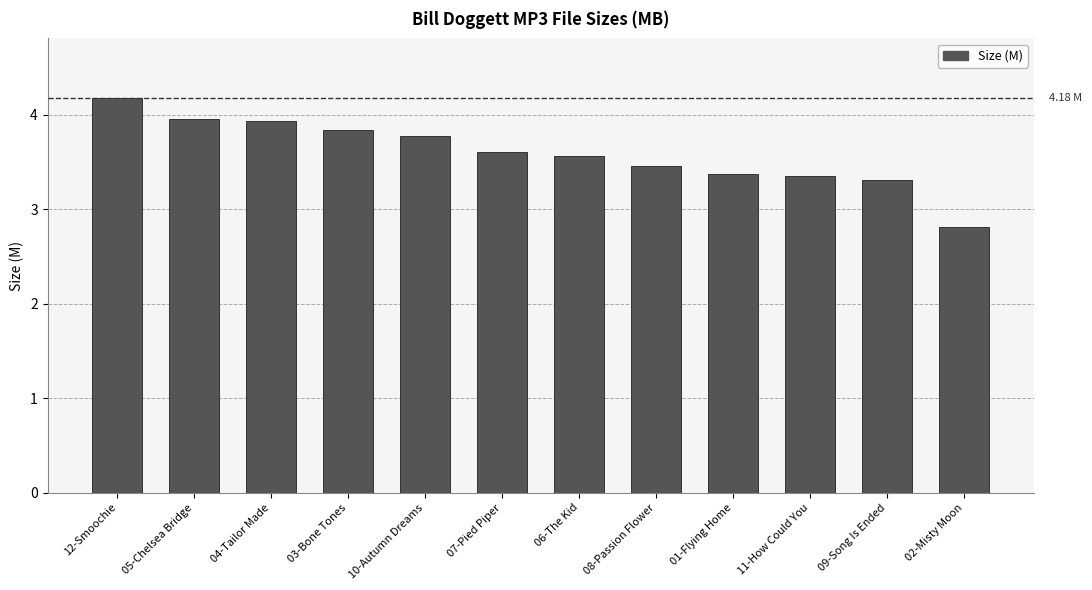

What position from the right is 08-Passion Flower?

5